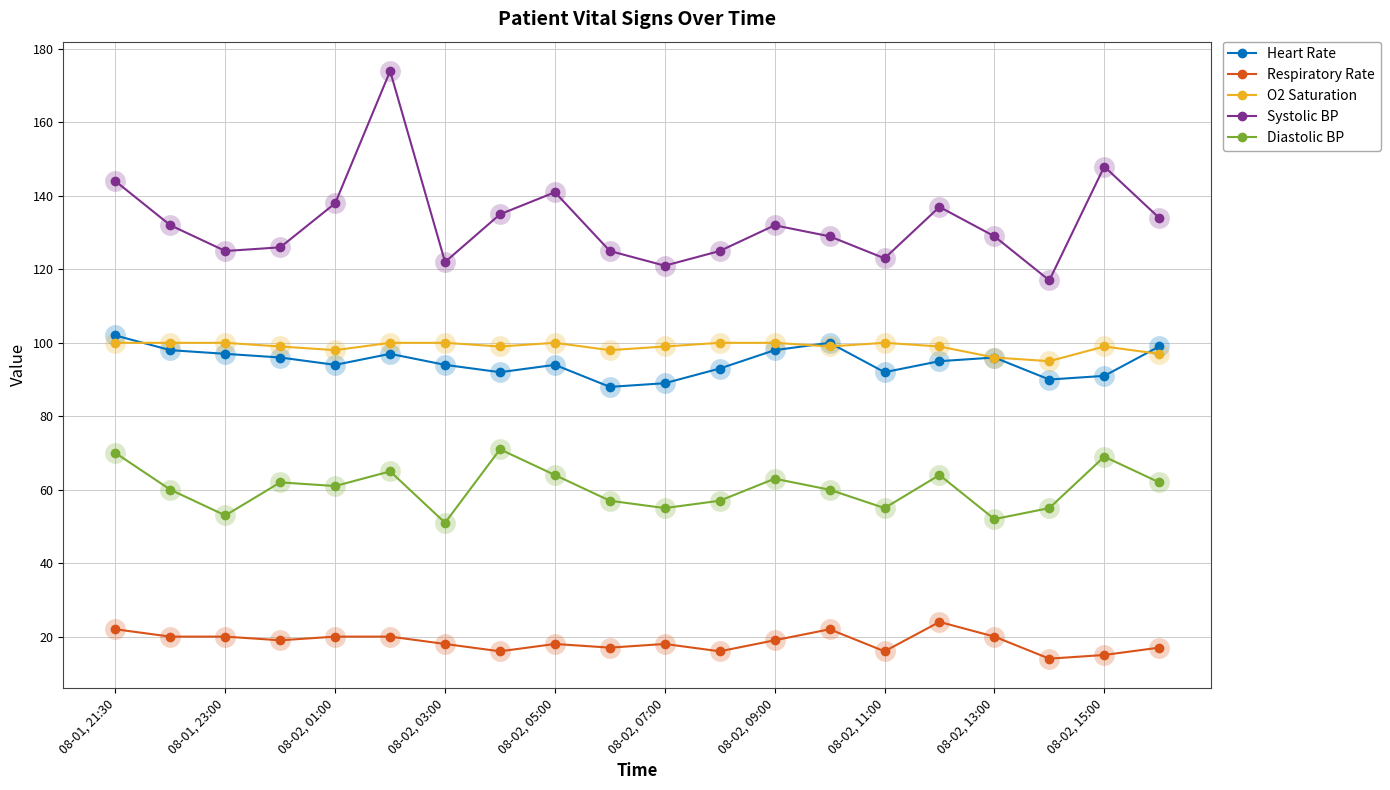

What is the value of the O2 Saturation point at the 1st from the left?

100